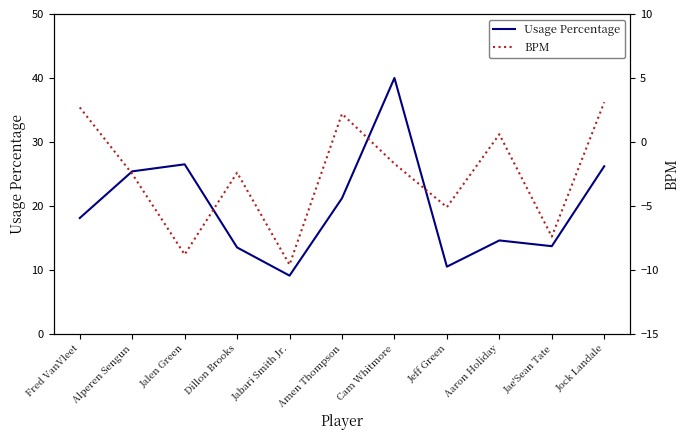

At which label does BPM first exceed -2?

Fred VanVleet